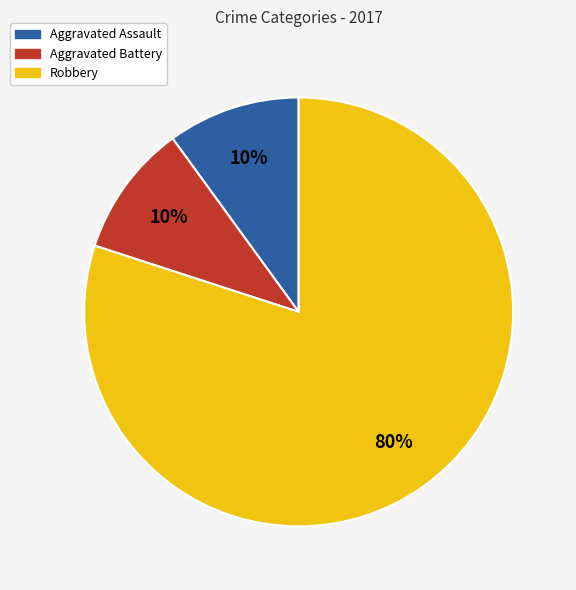

To the nearest percent, what is the combined percentage of Robbery and Aggravated Battery?

90%